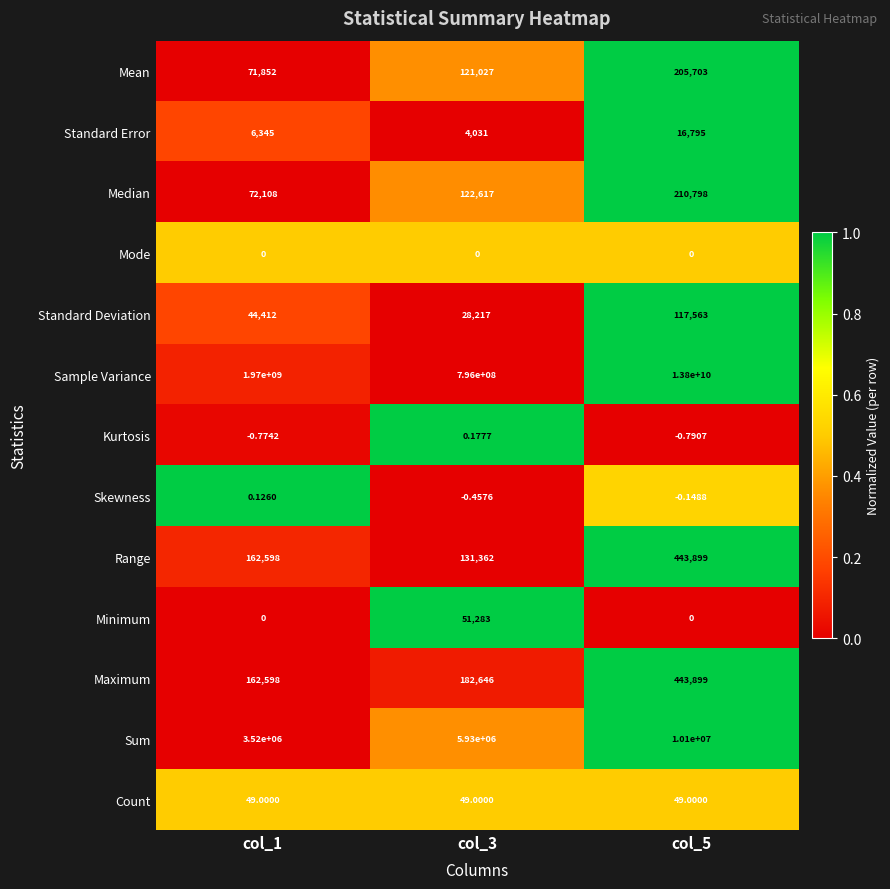

Between col_1 and col_5, which series saw the biggest shift?

Sample Variance